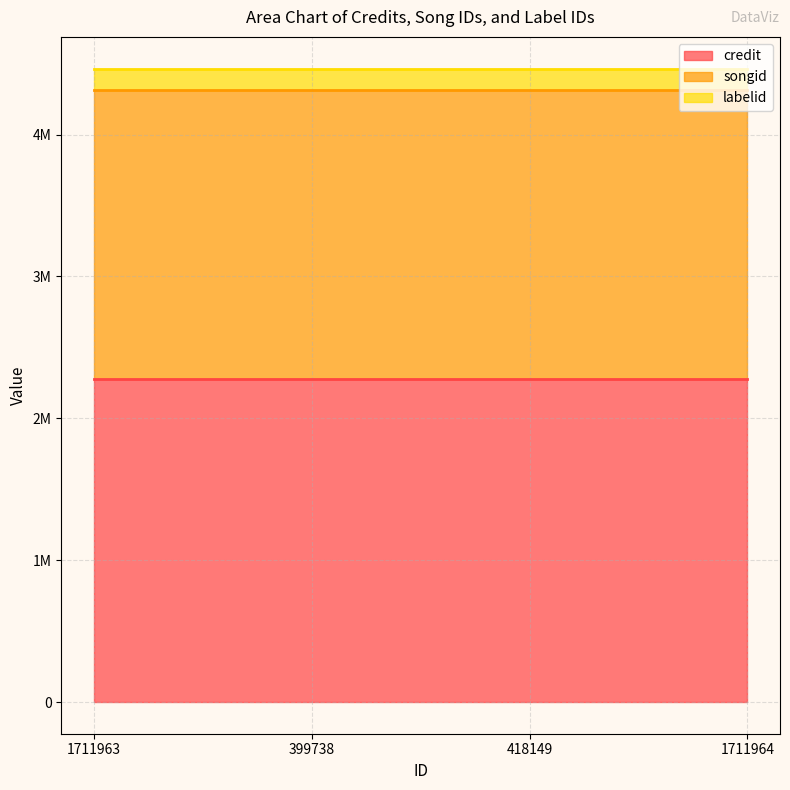

Reading left to right, extract all data points from this chart.

credit: 2279986	2279986	2279986	2279986
songid: 2031470	2031470	2031470	2031470
labelid: 154435	154435	154435	154435